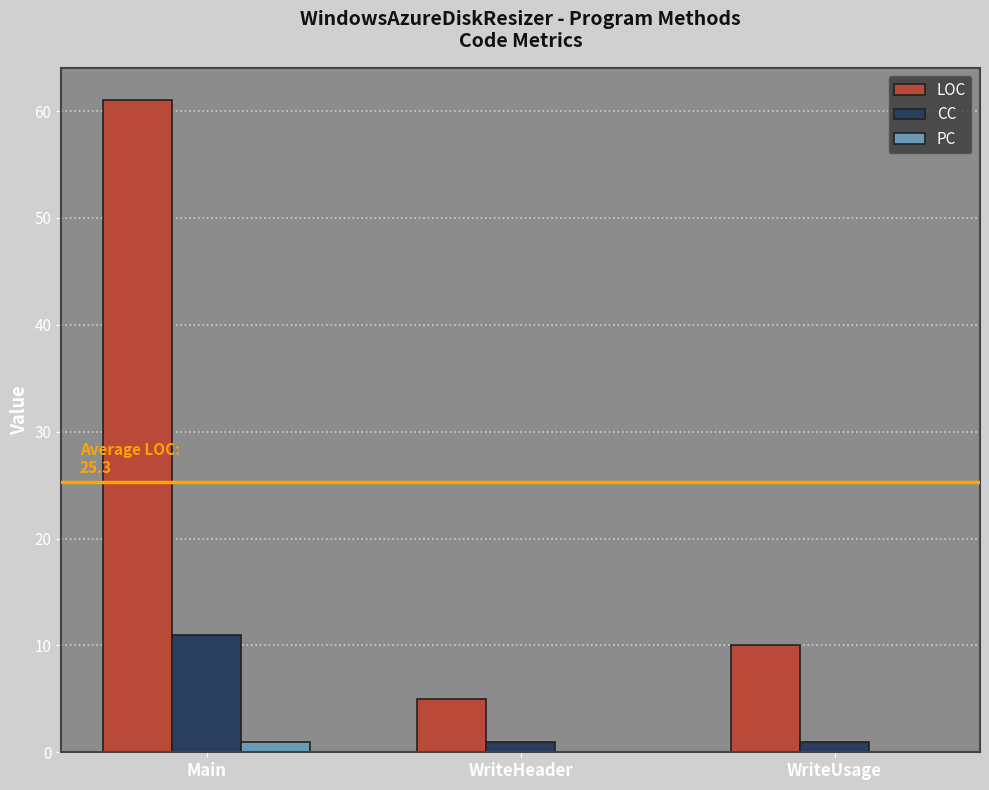

What is the sum of all LOC values?

76